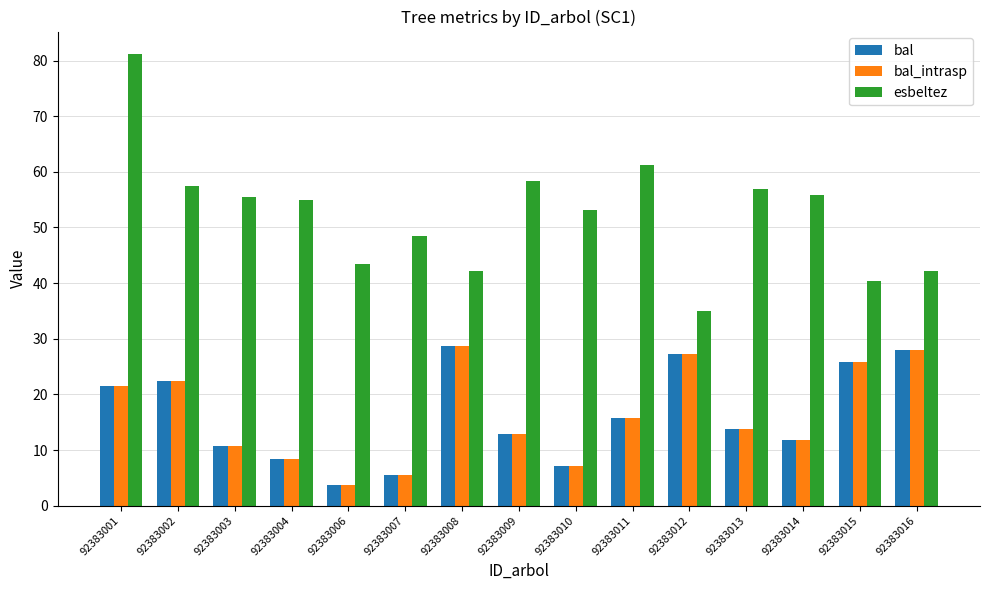

What is the highest value of the bal_intrasp series?

28.8